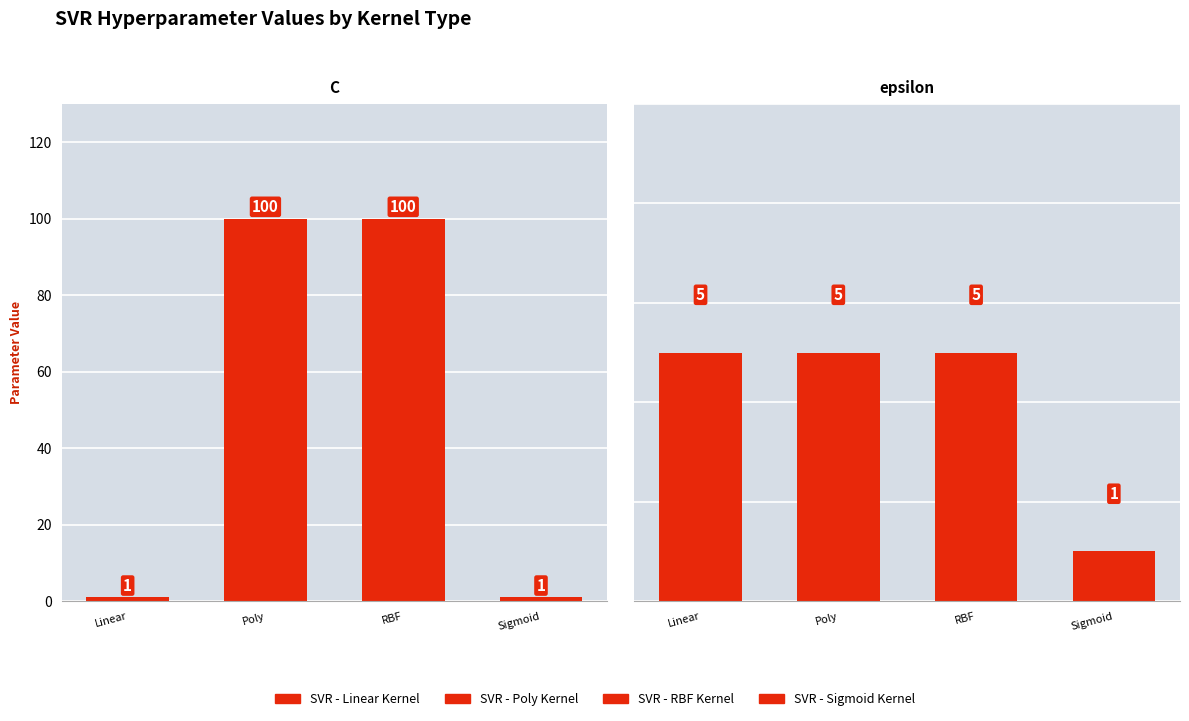

True or false: SVR - Sigmoid Kernel has a value of 1 at epsilon.

True